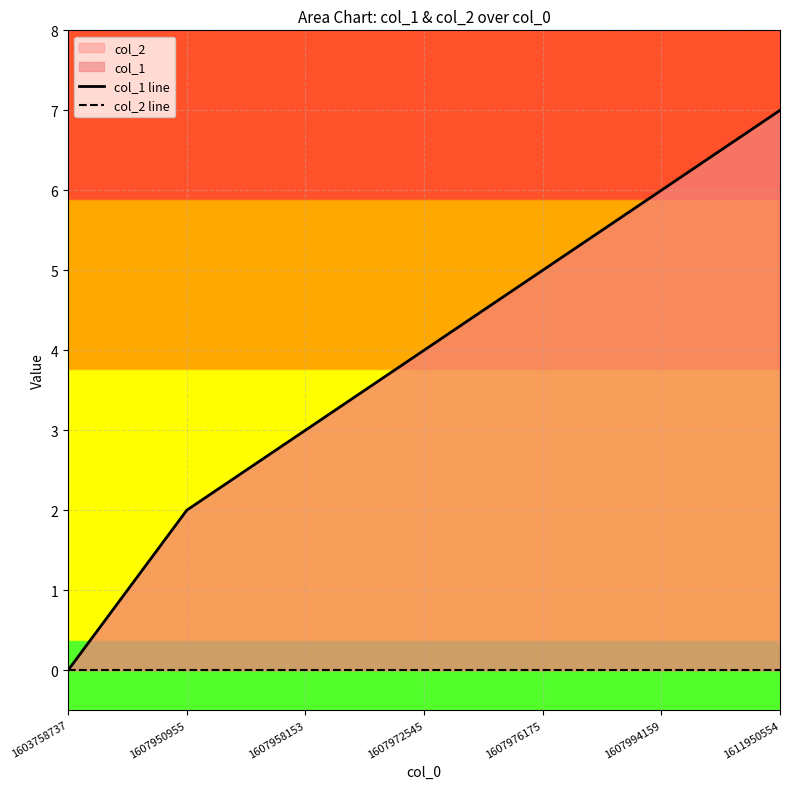

At 1607972545, list the series in order from largest to smallest.

col_1 line, col_2 line